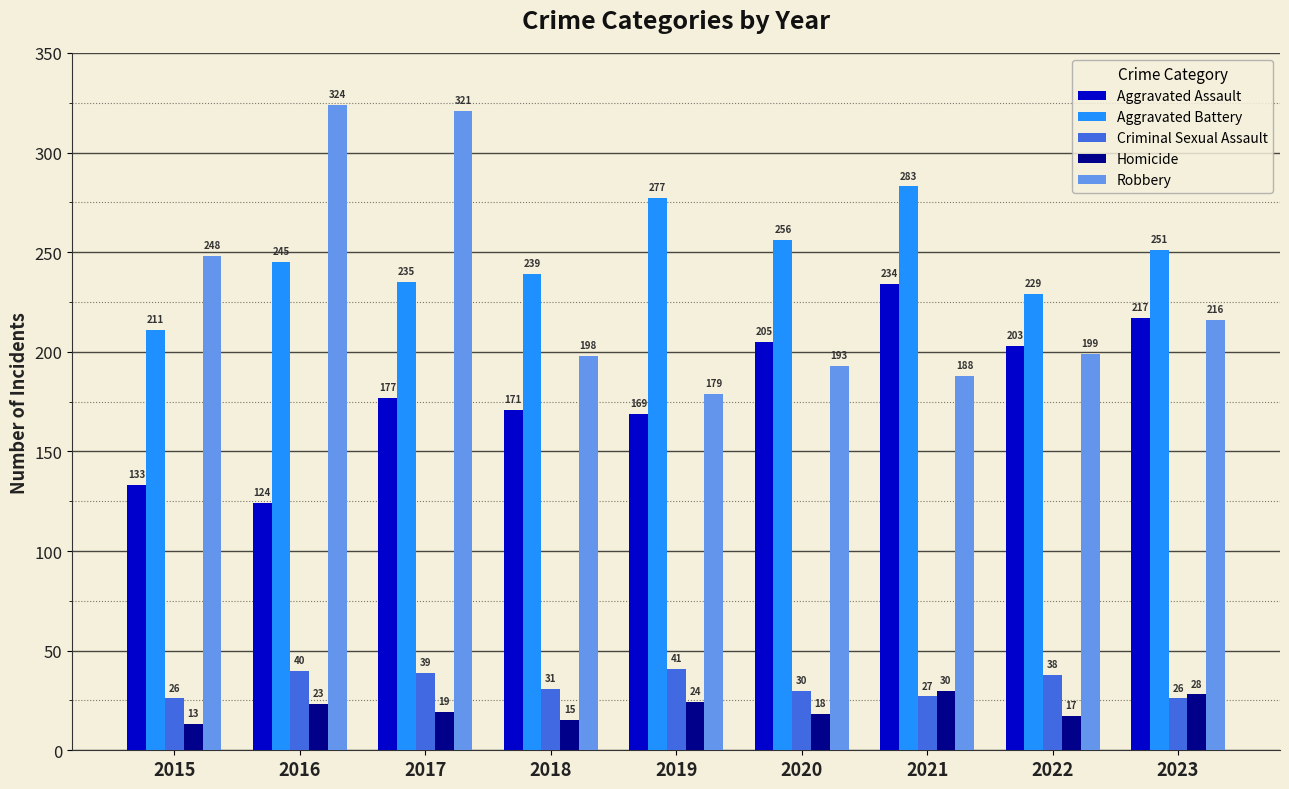

Reading left to right, list all the values displayed in this chart.

Aggravated Assault: 133	124	177	171	169	205	234	203	217
Aggravated Battery: 211	245	235	239	277	256	283	229	251
Criminal Sexual Assault: 26	40	39	31	41	30	27	38	26
Homicide: 13	23	19	15	24	18	30	17	28
Robbery: 248	324	321	198	179	193	188	199	216